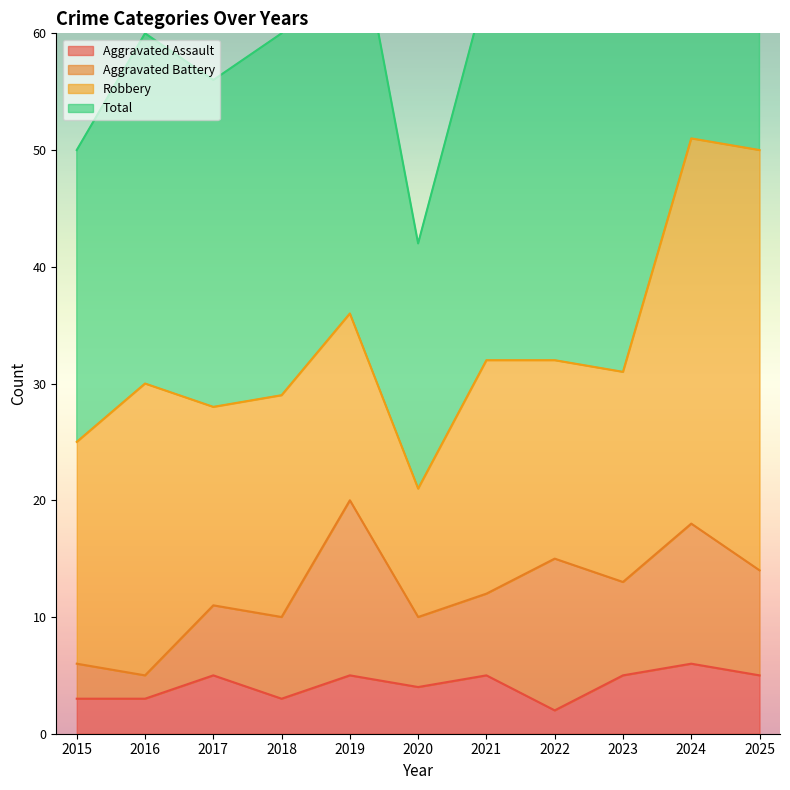

The value of Aggravated Assault at 2018 is 2. True or false?

False